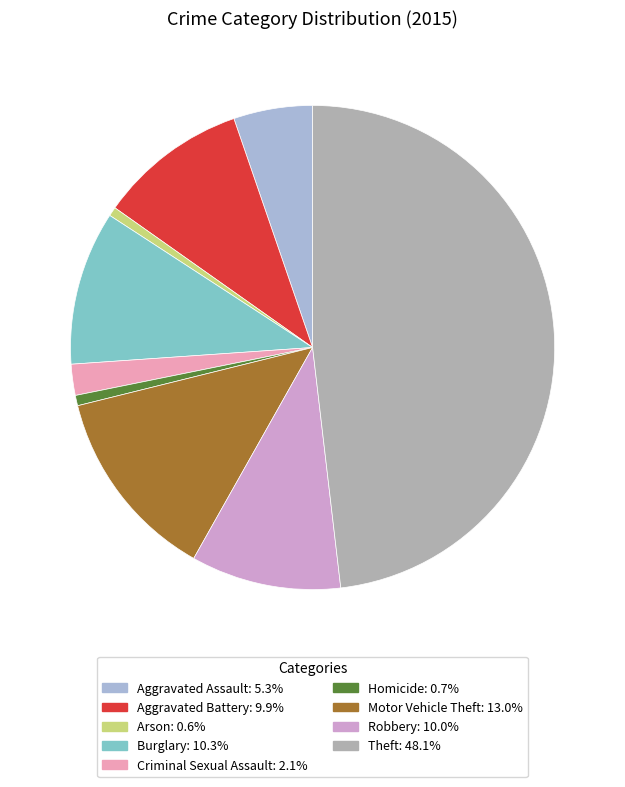

Does Homicide represent more than half of the total?

No